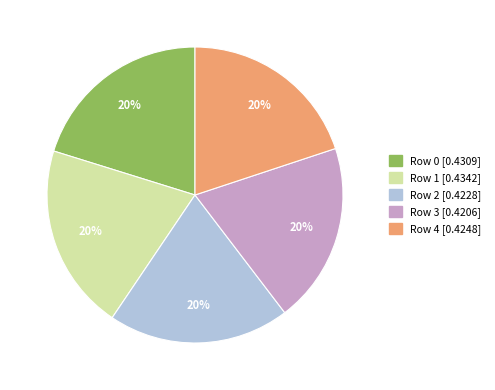

Does any single category account for the majority?

No